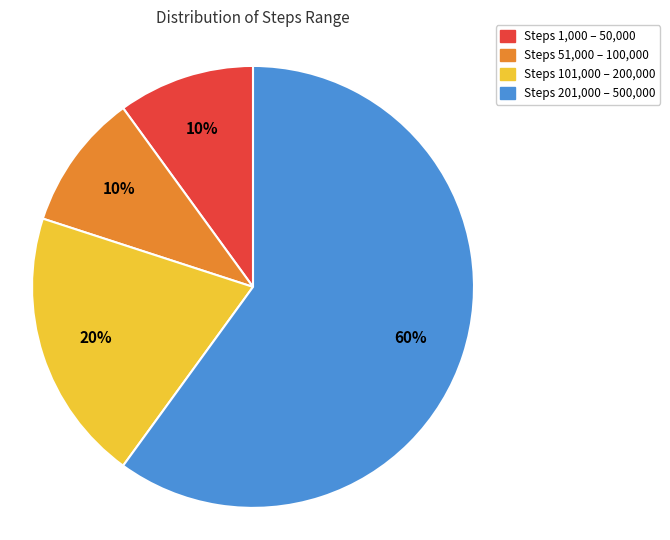

Does any single category account for the majority?

Yes